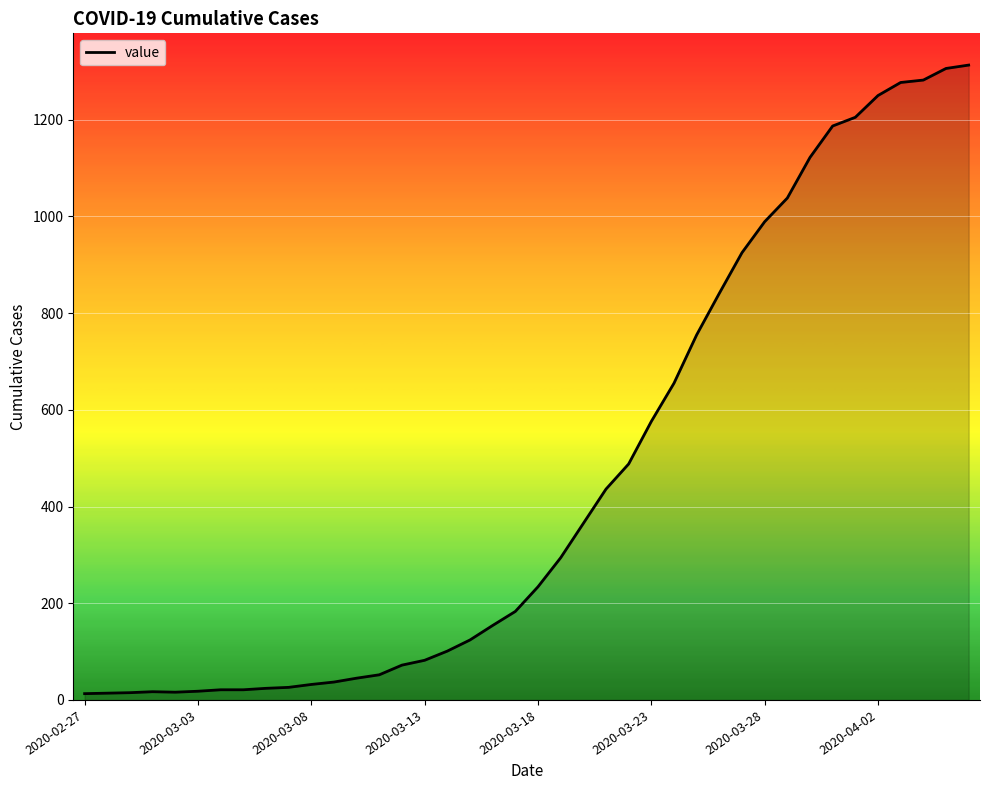

What is the maximum value shown in the chart?

1313